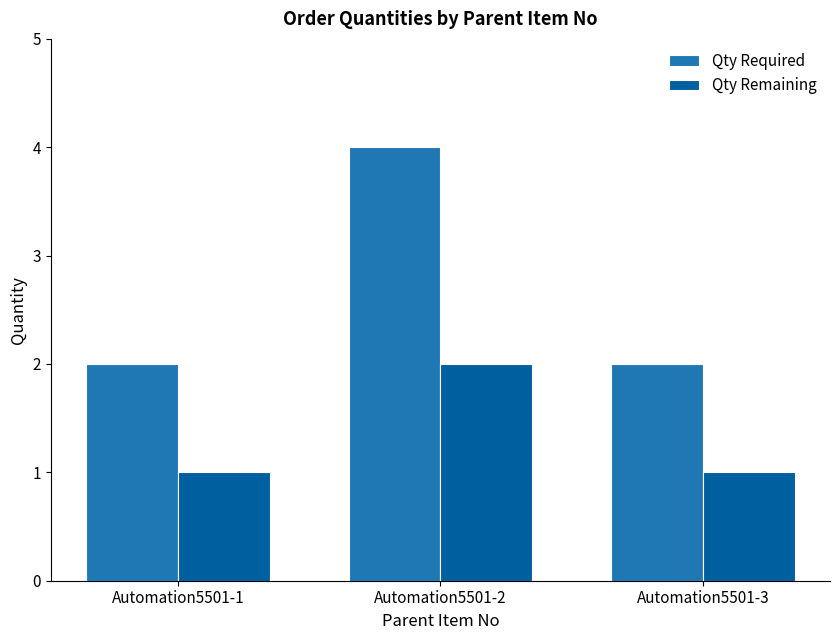

Which series has the largest total across all categories?

Qty Required